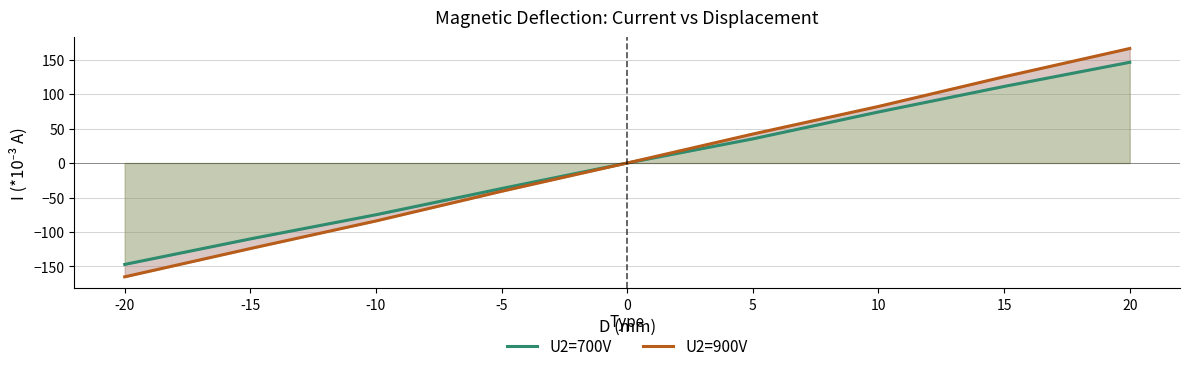

At how many categories does at least one series exceed -7?

5